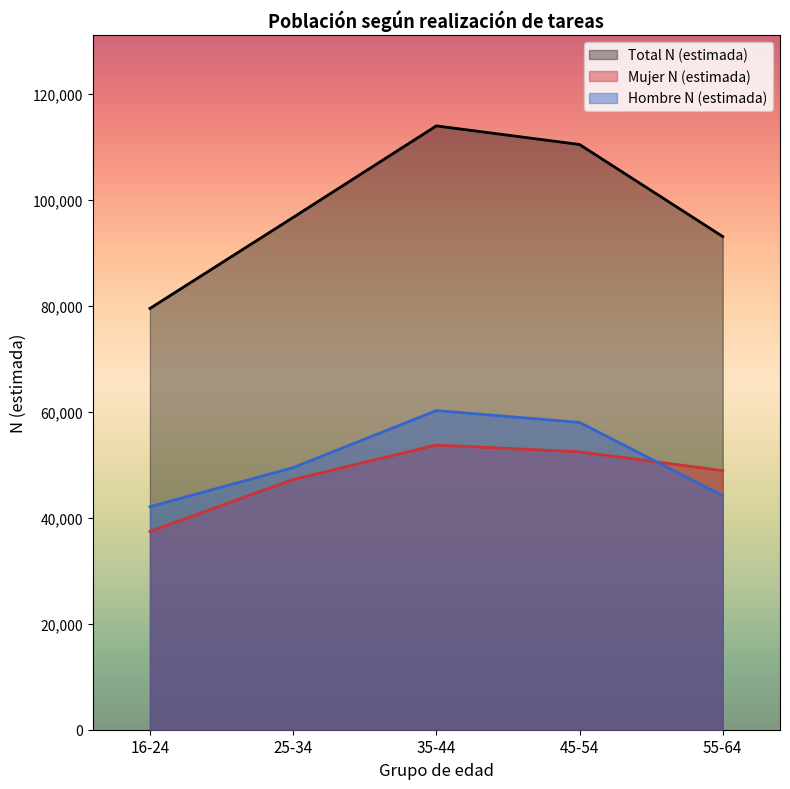

How many data points in Mujer N (estimada) are less than 48879?

2